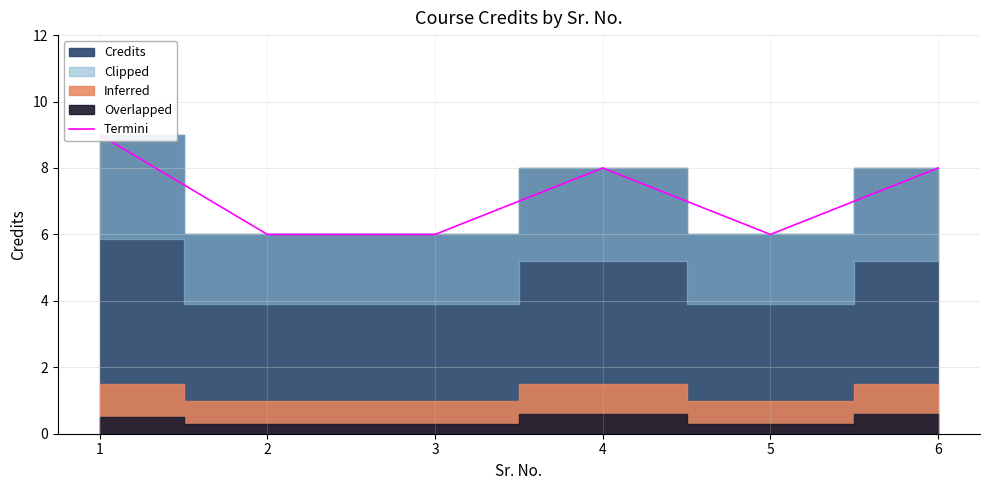

Which label corresponds to the smallest value in the chart?

2